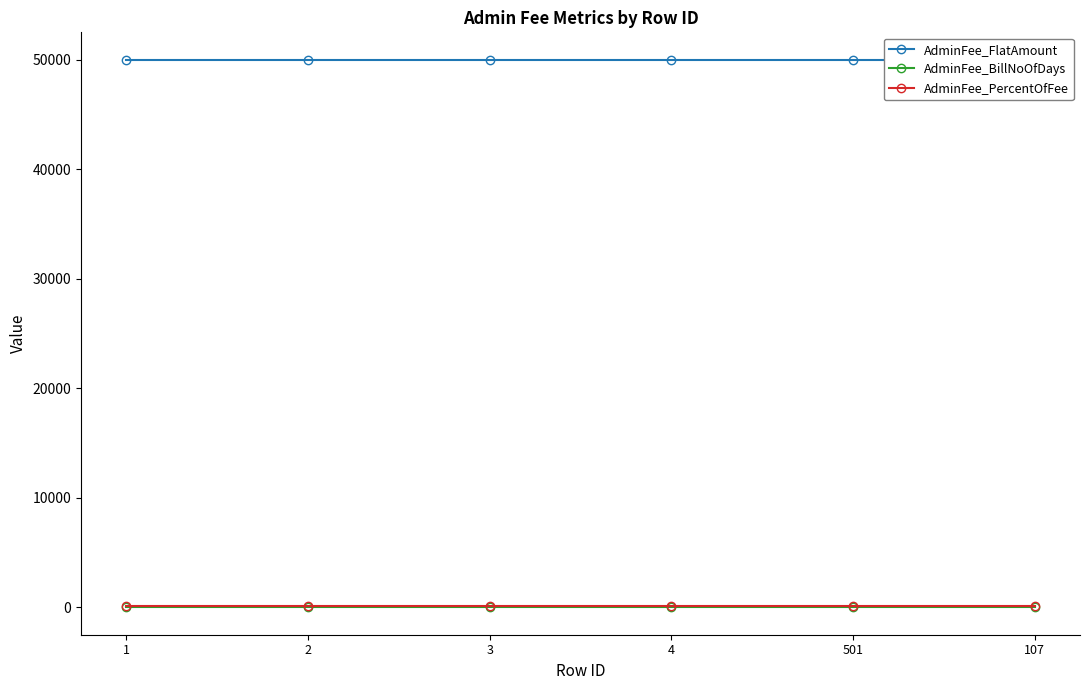

True or false: AdminFee_BillNoOfDays has a value of 13 at 4.

False